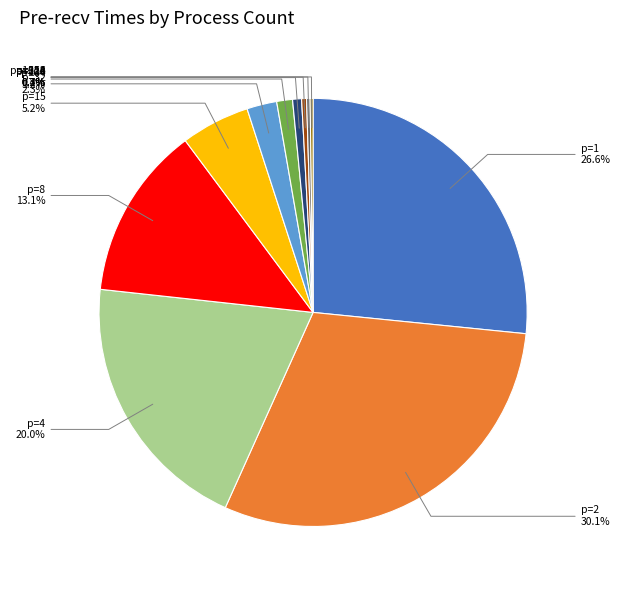

Which category has the biggest portion of the pie?

p=2